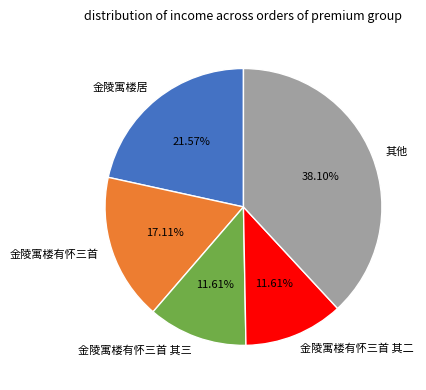

Which slice is the largest?

其他